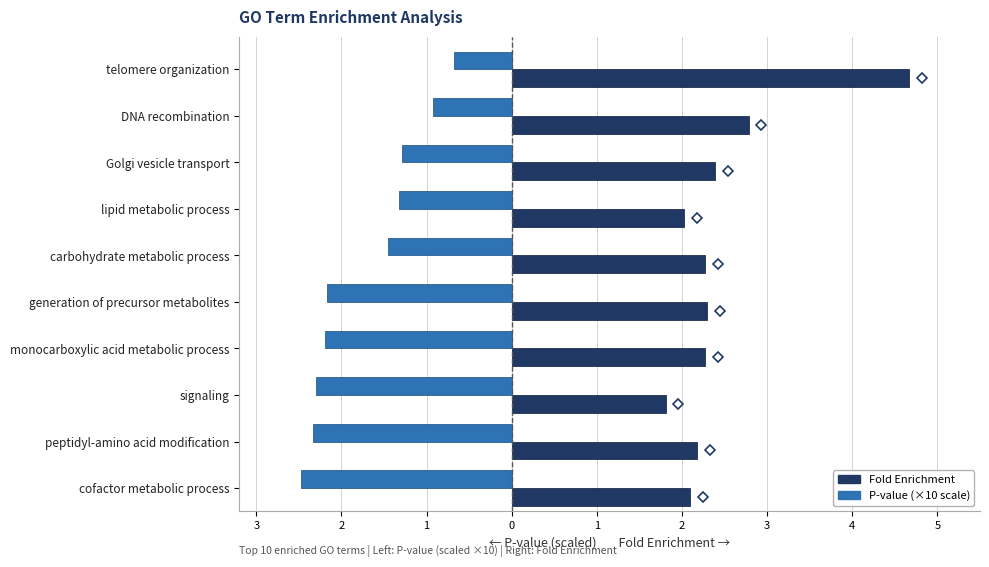

What are all the series names shown in the legend?

Fold Enrichment, P-value (×10 scale)